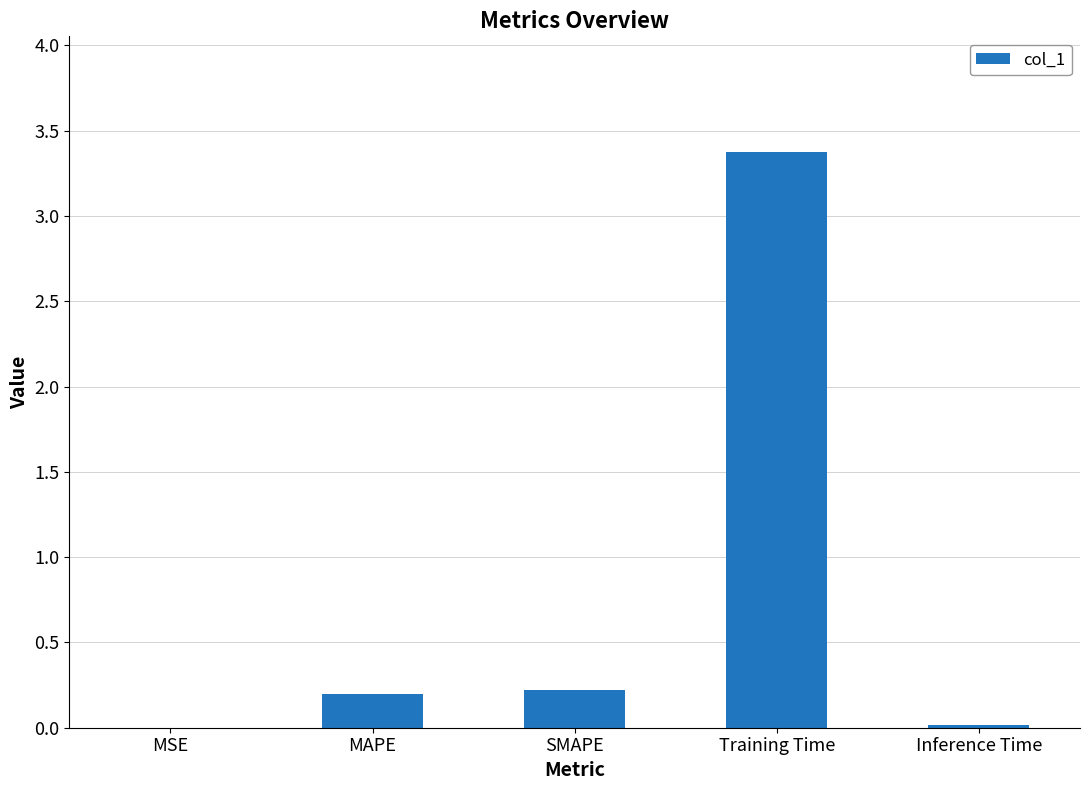

True or false: the data shows 5.8 at Training Time.

False